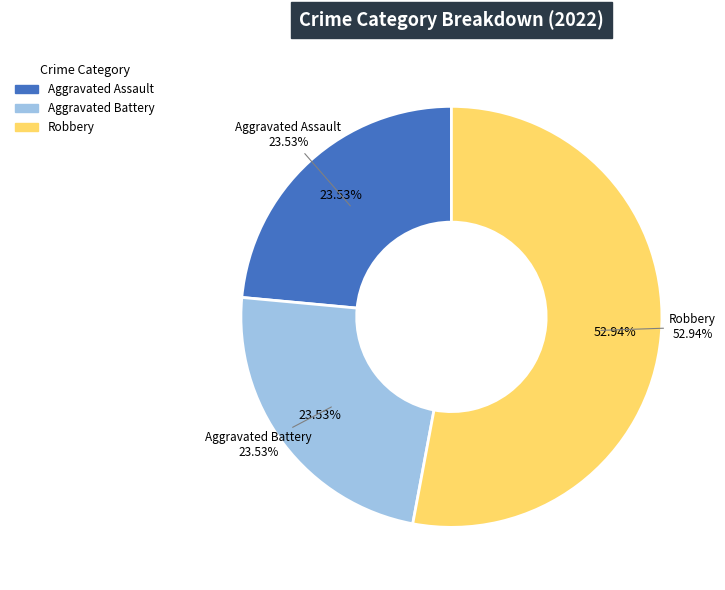

Which slice represents more than half of the pie?

Robbery